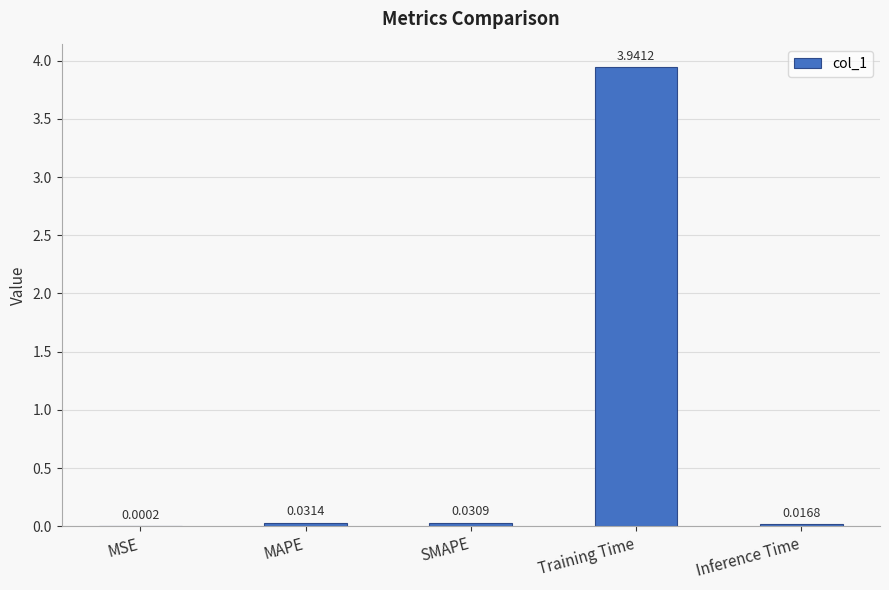

Between Inference Time and MSE, which is larger?

Inference Time